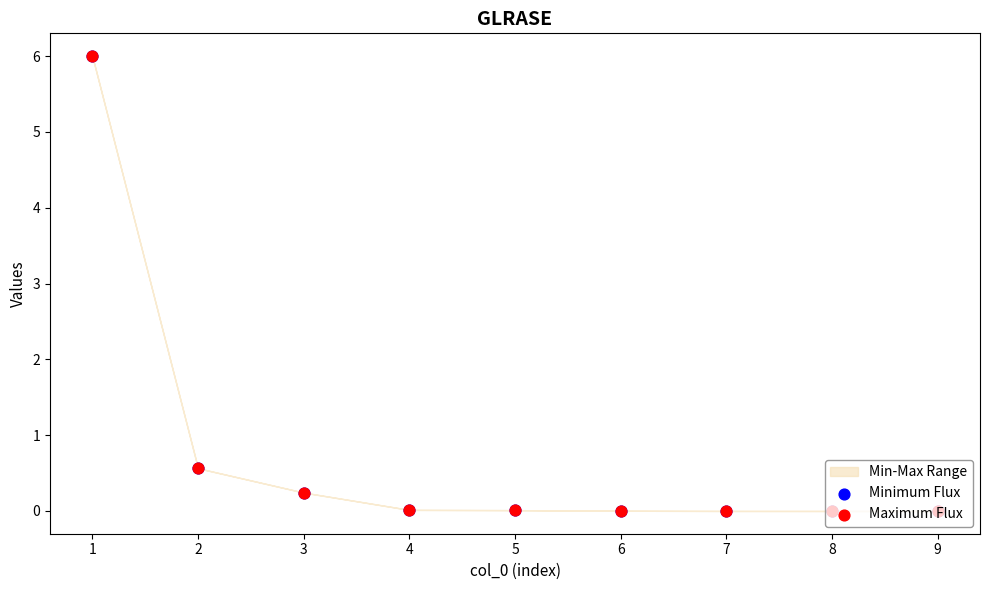

Is the value of Minimum Flux at 5 greater than the value of Maximum Flux at 6?

Yes